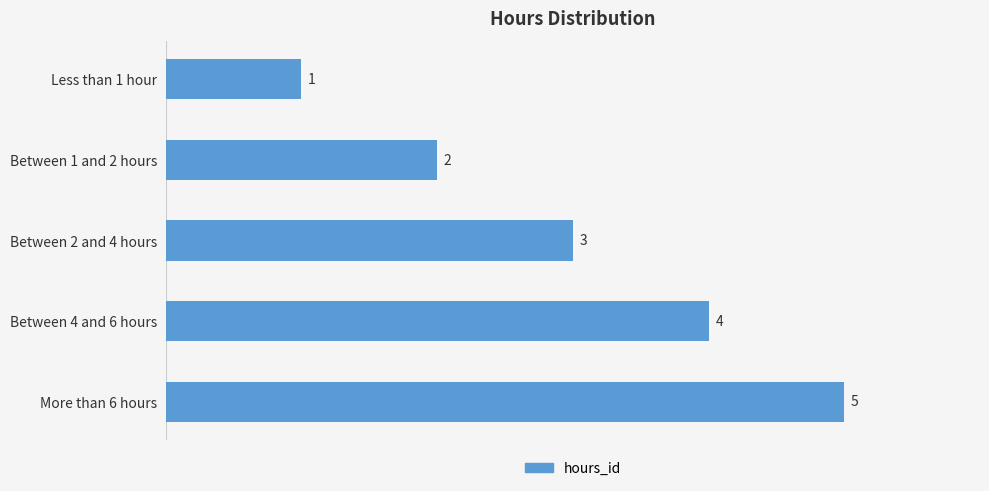

What is the minimum value shown in the chart?

1